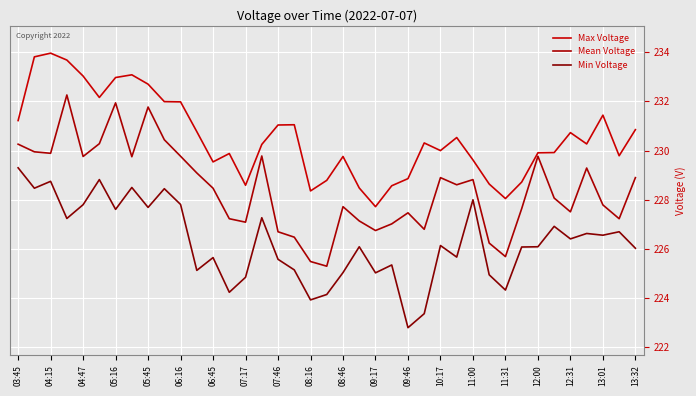

True or false: Min Voltage and Max Voltage cross at least once.

False